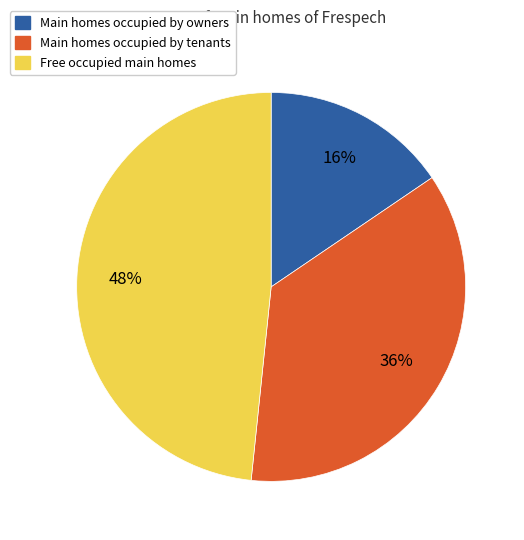

To the nearest percent, what is the average slice percentage?

33%